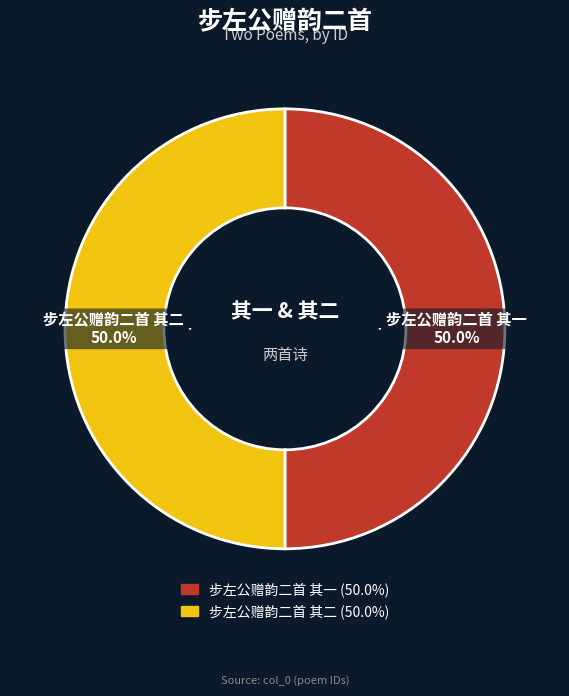

To the nearest percent, what portion does 步左公赠韵二首 其一 represent?

50%